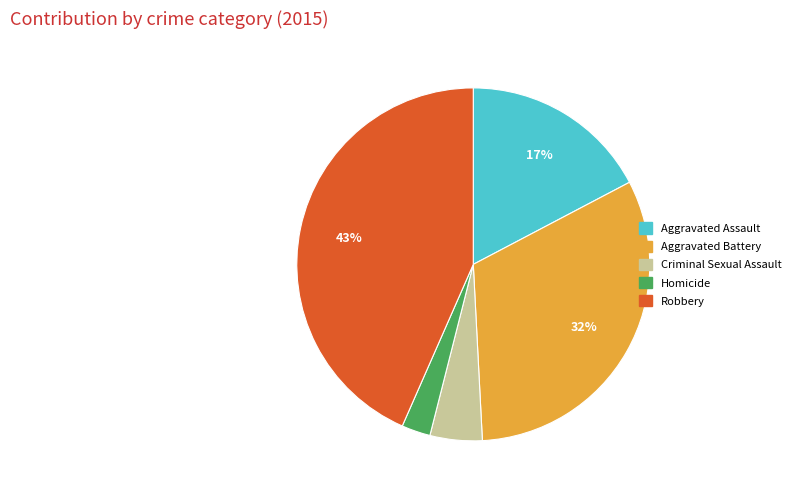

Which has a higher value, Robbery or Aggravated Assault?

Robbery